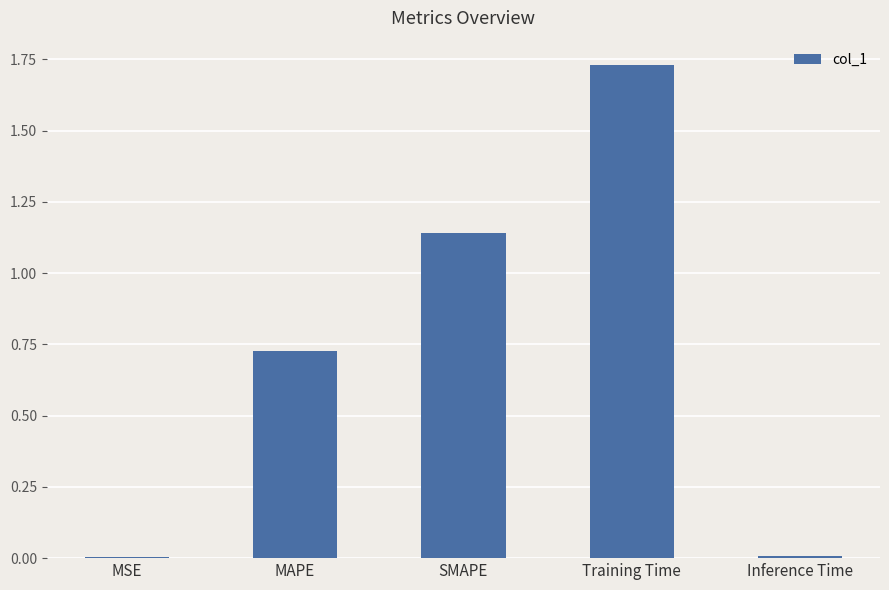

True or false: the data shows 0.0 at Inference Time.

True